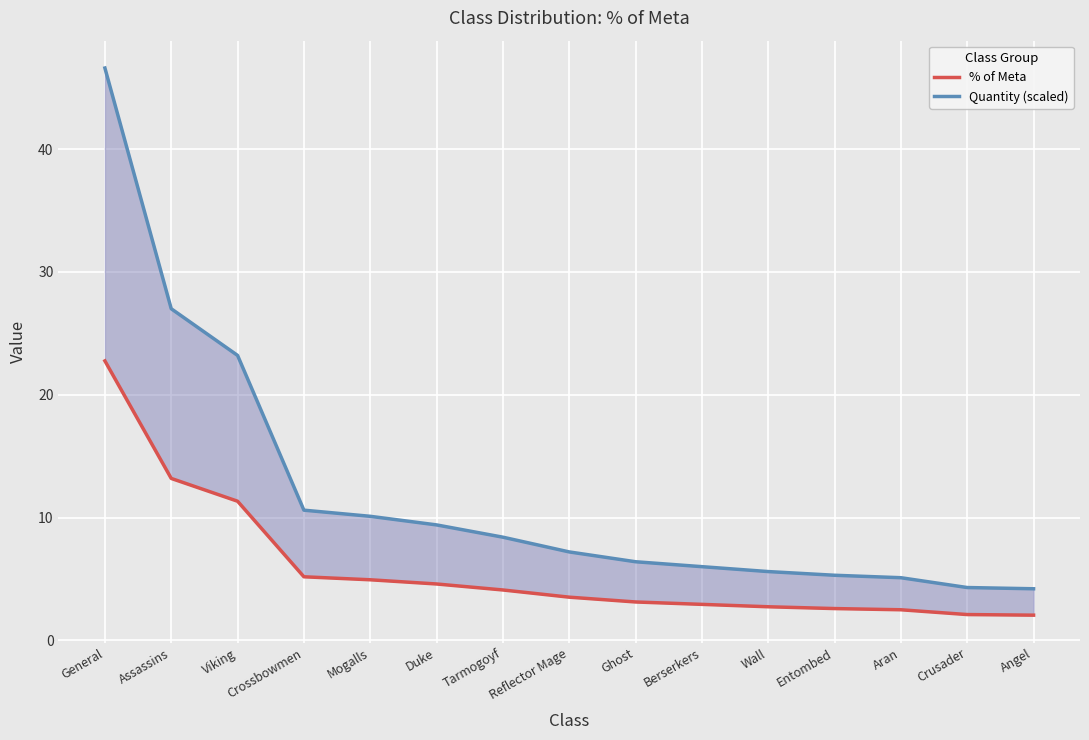

Between Crossbowmen and Reflector Mage, which series saw the biggest shift?

Quantity (scaled)